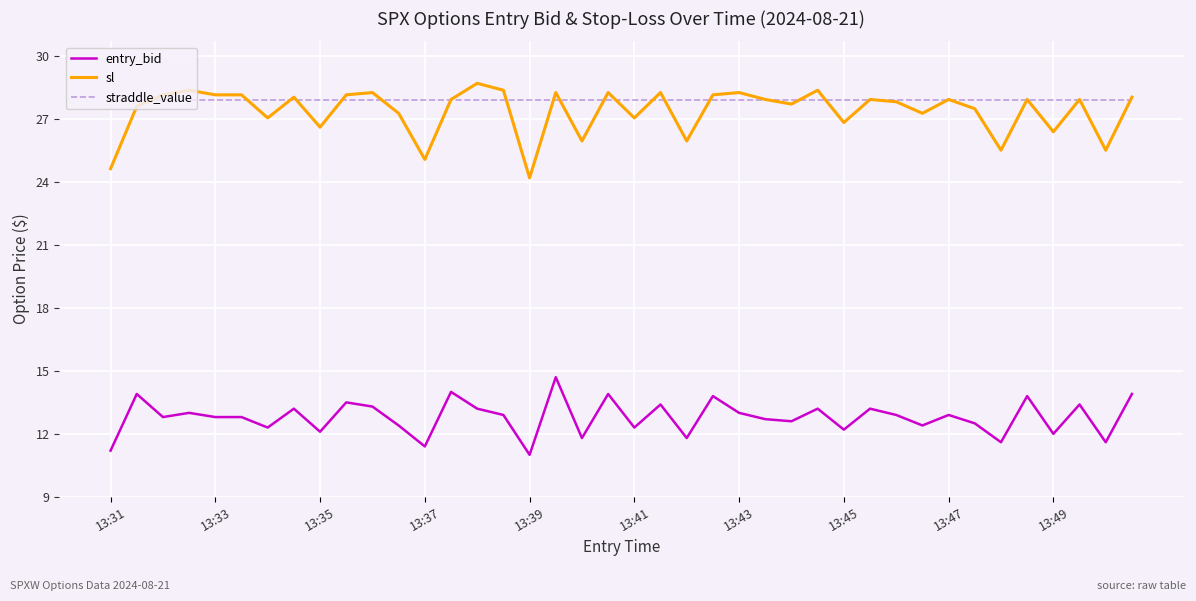

True or false: entry_bid and sl intersect in this chart.

False